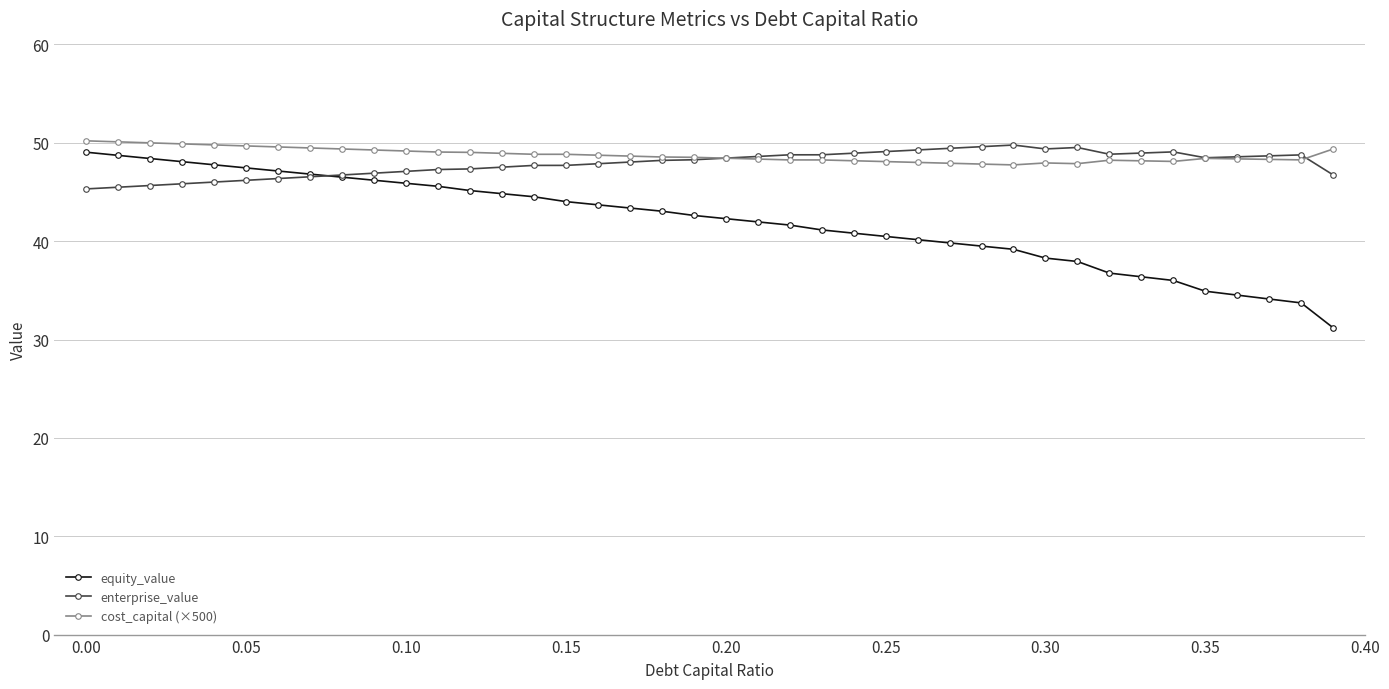

True or false: cost_capital (×500) has more than 1 interior local peaks.

True